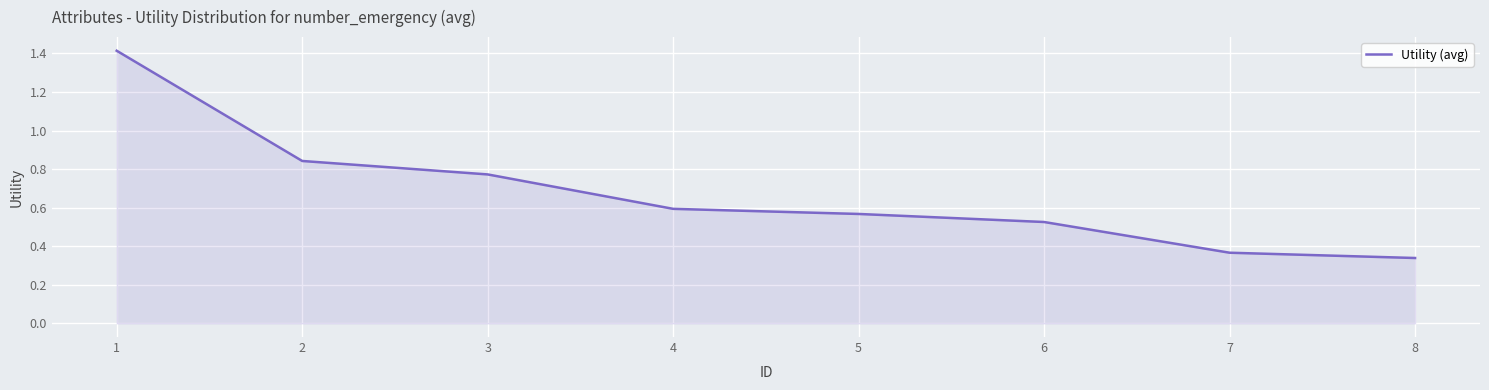

What is the average value?

0.7